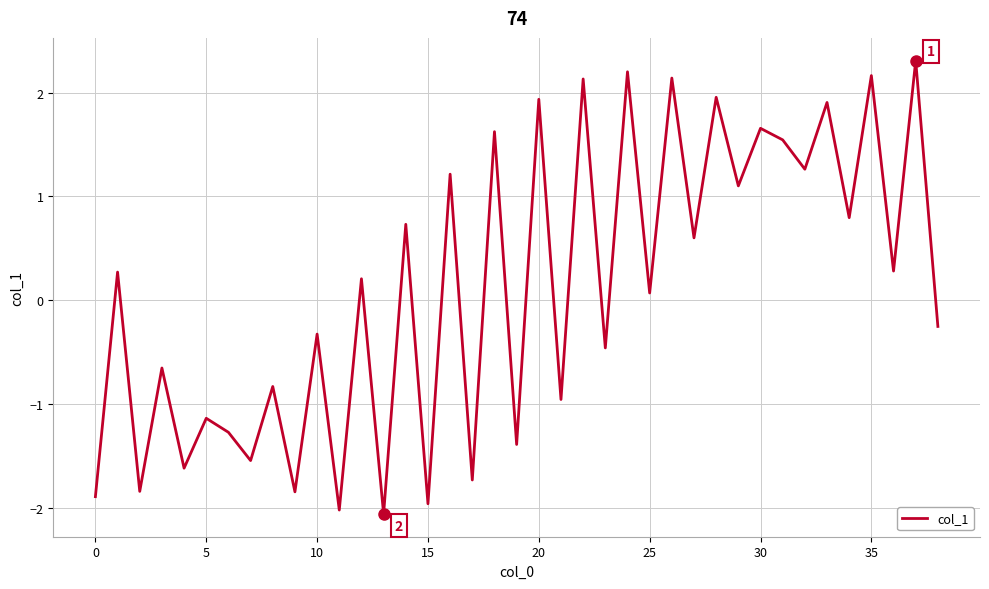

What is the maximum value shown in the chart?

2.3